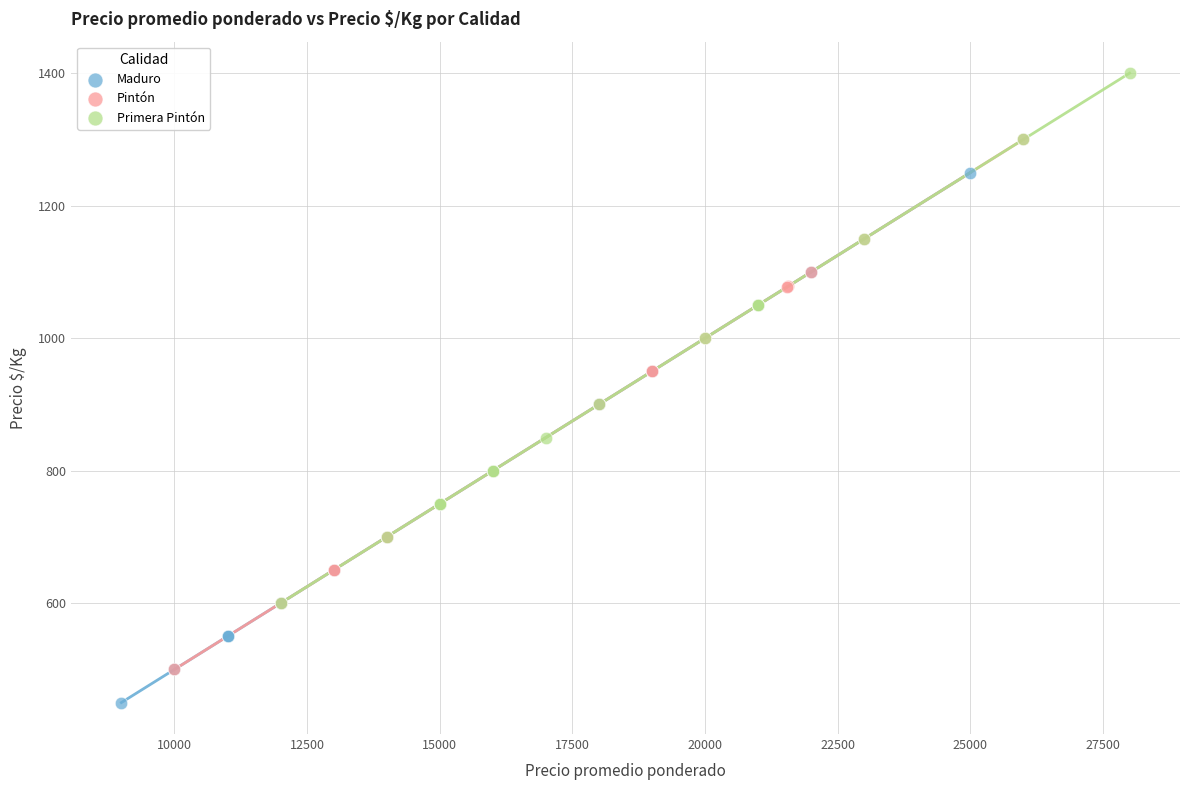

Which series reaches the minimum Y coordinate?

Maduro